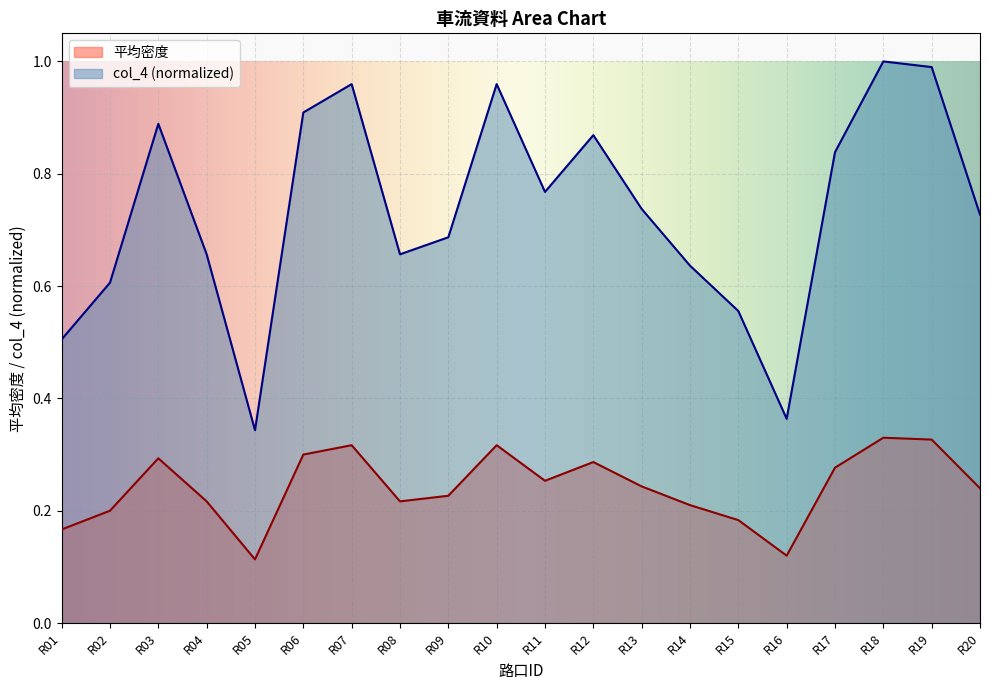

At which label is col_4 closest to 0?

R05